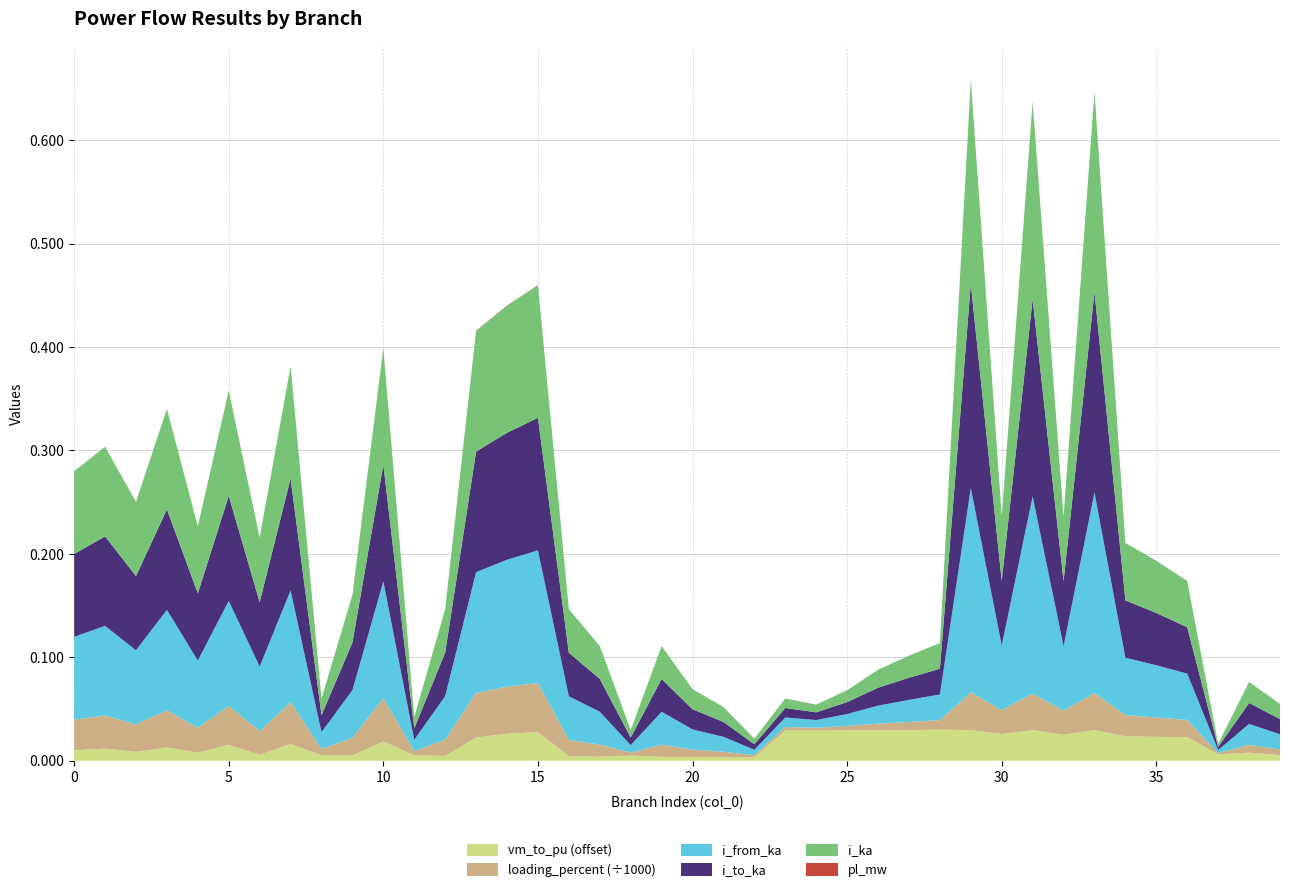

Reading left to right, transcribe all the data shown in this chart.

pl_mw: 0=0.0	1=0.0	2=0.0	3=0.0	4=0.0	5=0.0	6=0.0	7=0.0	8=0.0	9=0.0	10=0.0	11=0.0	12=0.0	13=0.0	14=0.0	15=0.0	16=0.0	17=0.0	18=0.0	19=0.0	20=0.0	21=0.0	22=0.0	23=0.0	24=0.0	25=0.0	26=0.0	27=0.0	28=0.0	29=0.0	30=0.0	31=0.0	32=0.0	33=0.0	34=0.0	35=0.0	36=0.0	37=0.0	38=0.0	39=0.0
i_from_ka: 0=0.1	1=0.1	2=0.1	3=0.1	4=0.1	5=0.1	6=0.1	7=0.1	8=0.0	9=0.0	10=0.1	11=0.0	12=0.0	13=0.1	14=0.1	15=0.1	16=0.0	17=0.0	18=0.0	19=0.0	20=0.0	21=0.0	22=0.0	23=0.0	24=0.0	25=0.0	26=0.0	27=0.0	28=0.0	29=0.2	30=0.1	31=0.2	32=0.1	33=0.2	34=0.1	35=0.1	36=0.0	37=0.0	38=0.0	39=0.0
i_to_ka: 0=0.1	1=0.1	2=0.1	3=0.1	4=0.1	5=0.1	6=0.1	7=0.1	8=0.0	9=0.0	10=0.1	11=0.0	12=0.0	13=0.1	14=0.1	15=0.1	16=0.0	17=0.0	18=0.0	19=0.0	20=0.0	21=0.0	22=0.0	23=0.0	24=0.0	25=0.0	26=0.0	27=0.0	28=0.0	29=0.2	30=0.1	31=0.2	32=0.1	33=0.2	34=0.1	35=0.1	36=0.0	37=0.0	38=0.0	39=0.0
i_ka: 0=0.1	1=0.1	2=0.1	3=0.1	4=0.1	5=0.1	6=0.1	7=0.1	8=0.0	9=0.0	10=0.1	11=0.0	12=0.0	13=0.1	14=0.1	15=0.1	16=0.0	17=0.0	18=0.0	19=0.0	20=0.0	21=0.0	22=0.0	23=0.0	24=0.0	25=0.0	26=0.0	27=0.0	28=0.0	29=0.2	30=0.1	31=0.2	32=0.1	33=0.2	34=0.1	35=0.1	36=0.0	37=0.0	38=0.0	39=0.0
loading_percent: 0=29.6	1=32.1	2=26.6	3=36.0	4=24.1	5=37.6	6=23.1	7=40.1	8=6.0	9=17.1	10=41.8	11=4.1	12=15.6	13=43.2	14=45.5	15=47.5	16=15.6	17=11.8	18=2.7	19=11.8	20=7.2	21=5.3	22=2.0	23=3.4	24=2.8	25=4.3	26=6.4	27=7.9	28=9.2	29=36.6	30=23.1	31=35.3	32=23.1	33=35.9	34=20.5	35=18.7	36=16.6	37=1.1	38=7.5	39=5.4
vm_to_pu: 0=1.0	1=1.0	2=1.0	3=1.0	4=1.0	5=1.0	6=1.0	7=1.0	8=1.0	9=1.0	10=1.0	11=1.0	12=1.0	13=1.0	14=1.0	15=1.0	16=1.0	17=1.0	18=1.0	19=1.0	20=1.0	21=1.0	22=1.0	23=1.0	24=1.0	25=1.0	26=1.0	27=1.0	28=1.0	29=1.0	30=1.0	31=1.0	32=1.0	33=1.0	34=1.0	35=1.0	36=1.0	37=1.0	38=1.0	39=1.0